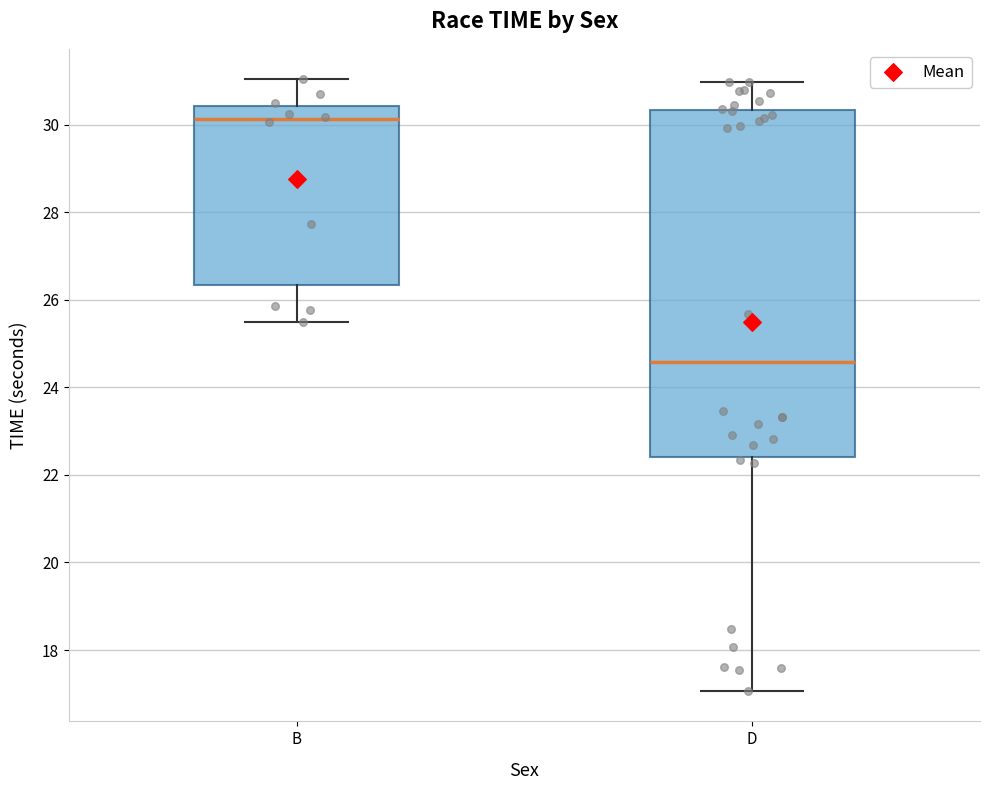

Which box's median line is the lowest?

D